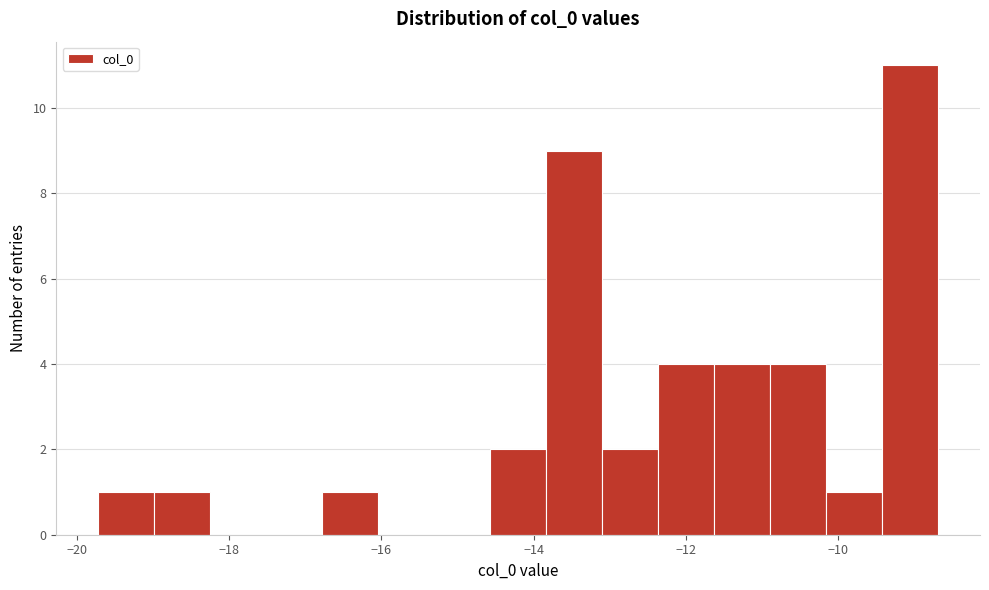

Around what value on the x-axis is the tallest bar? Give the approximate position of its centre, as read against the axis.

-9.0